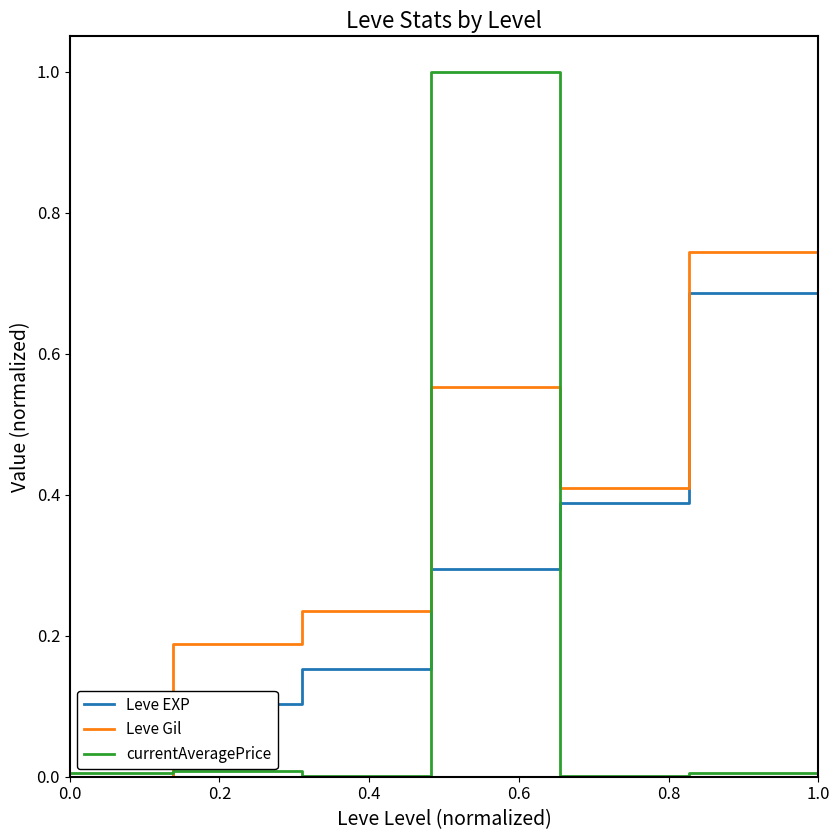

What is the sum of all Leve Gil values?

3.1